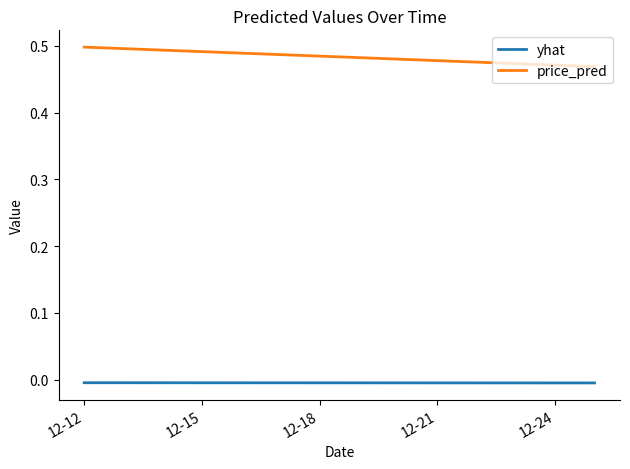

What are all the series names shown in the legend?

yhat, price_pred